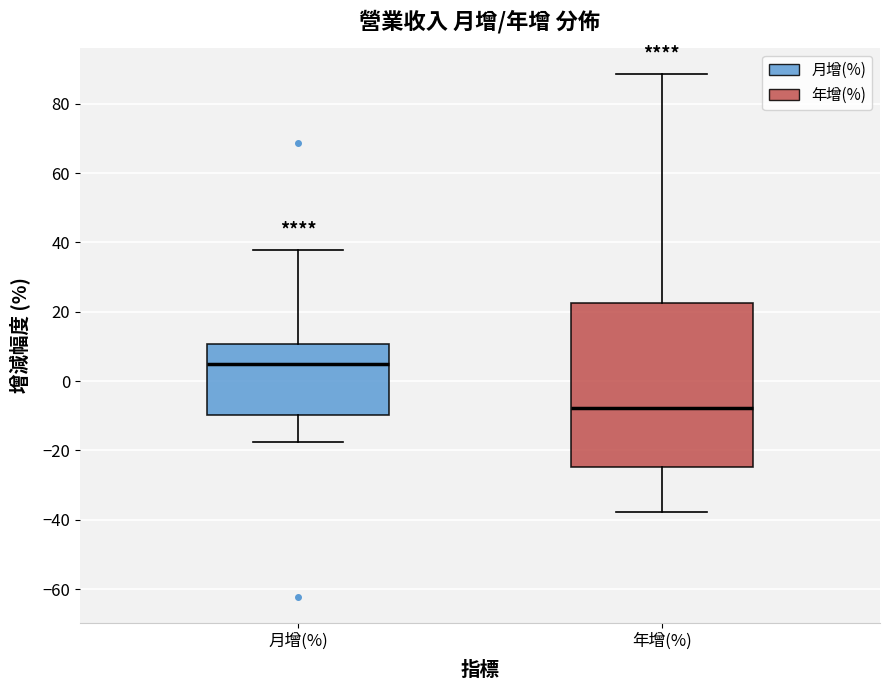

Where does the median line of the box for 年增(%) sit on the y-axis? The values are not printed on the chart, so give them approximately, as read against the axis.

-8